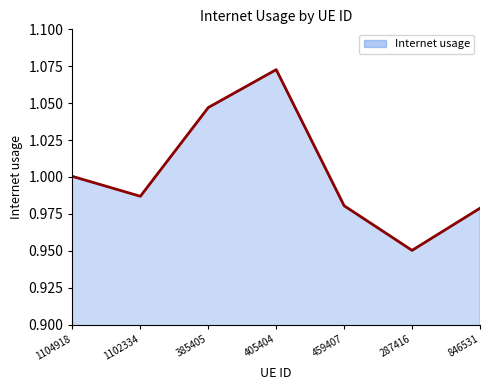

Which label corresponds to the largest value in the chart?

405404